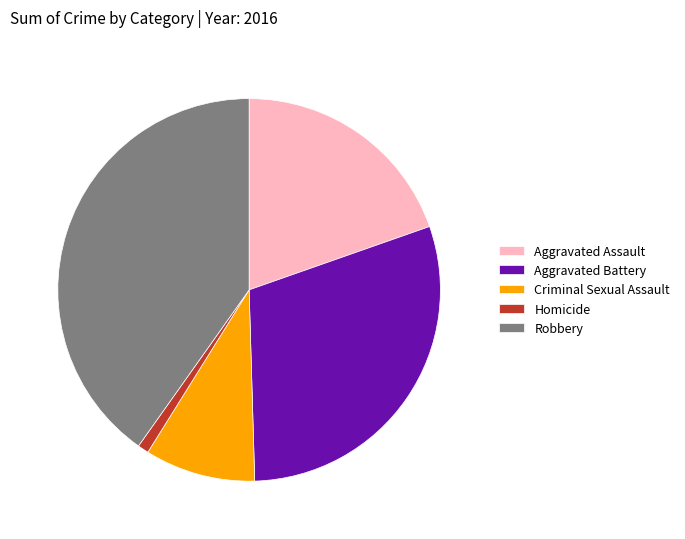

Does Criminal Sexual Assault account for over 50% of the chart?

No